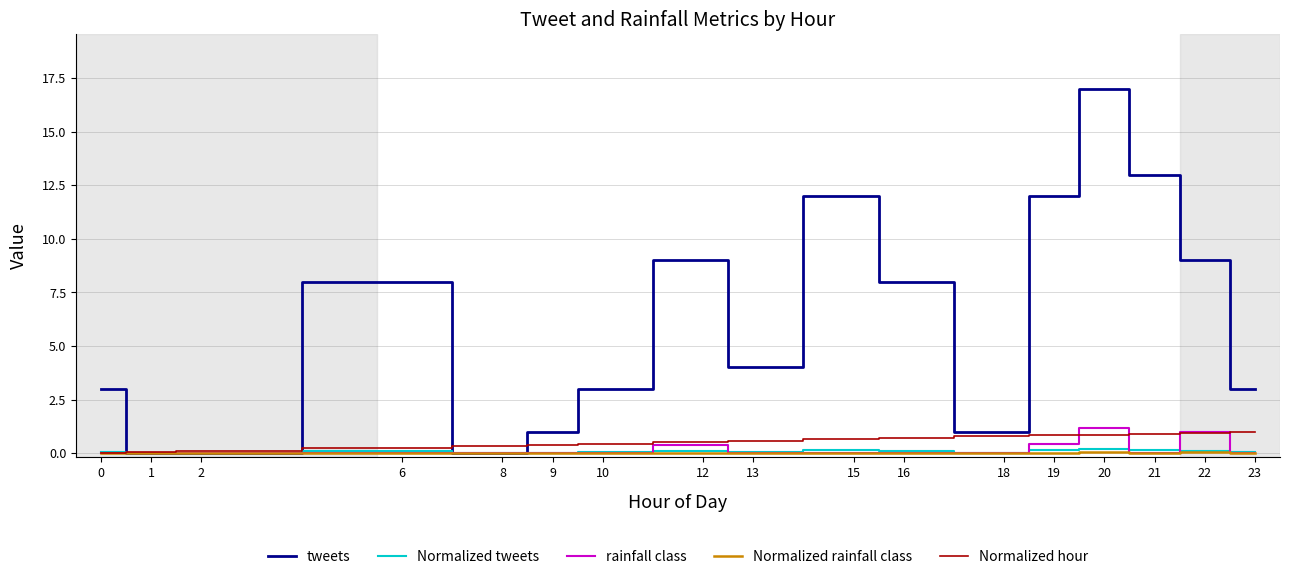

What is the difference between the highest and lowest values at 22?

9.0